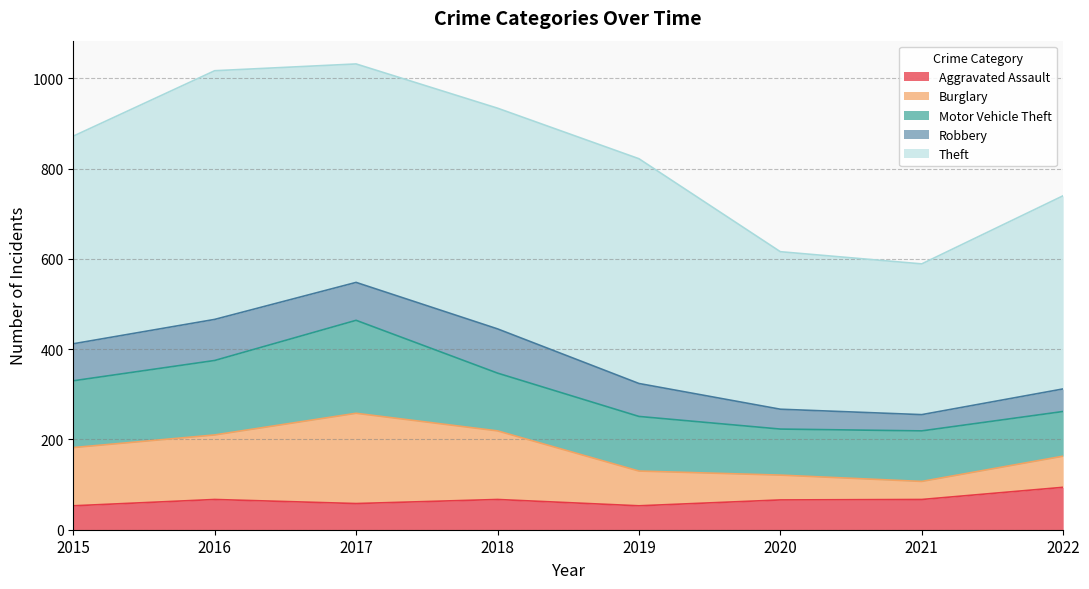

Rank the categories by Motor Vehicle Theft value from lowest to highest.

2022, 2020, 2021, 2019, 2018, 2015, 2016, 2017